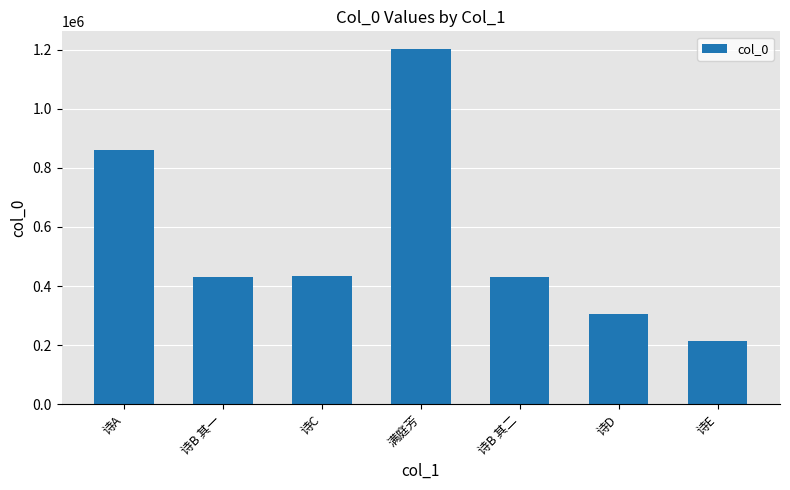

What is the difference between the second highest and minimum values?

643314